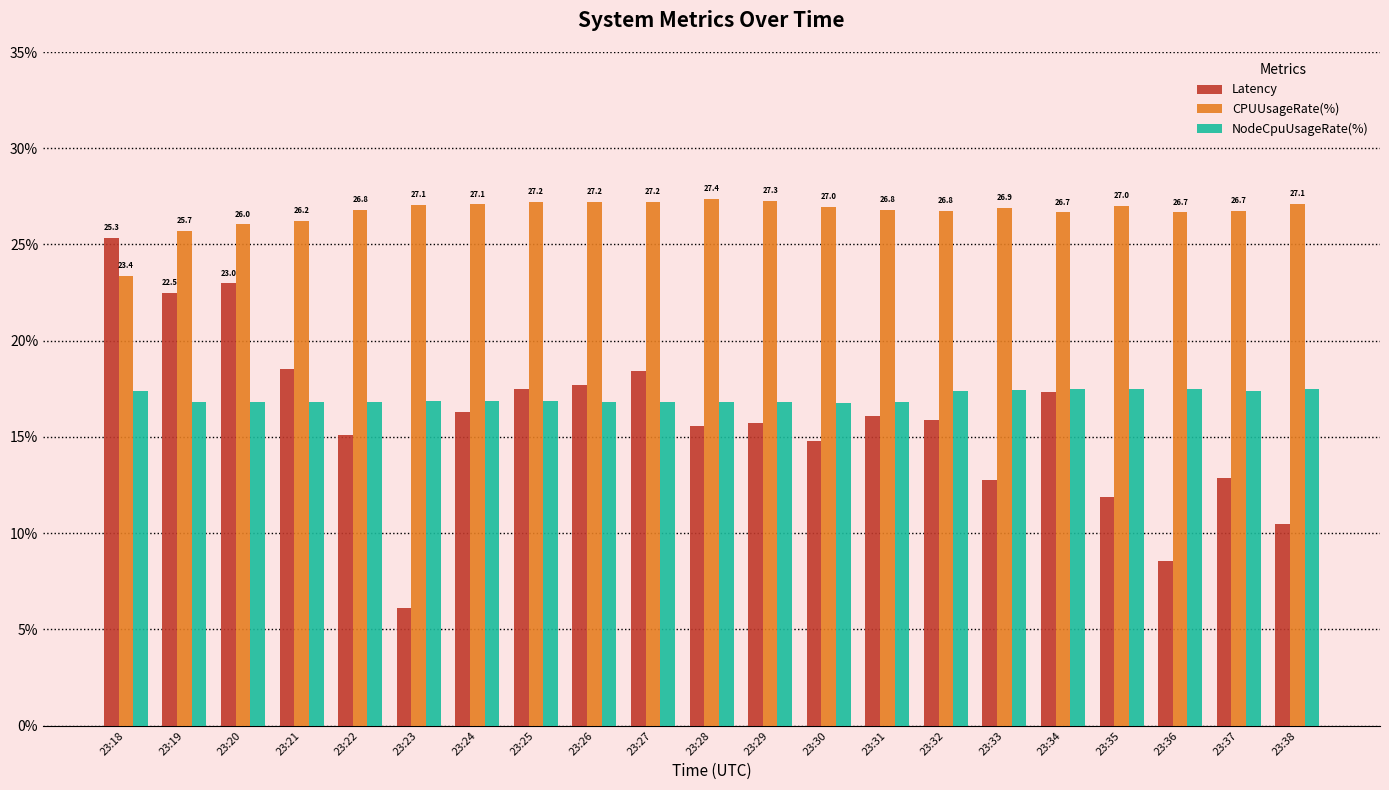

What is the sum of the CPUUsageRate(%) values at 23:24 and 23:18?

50.4